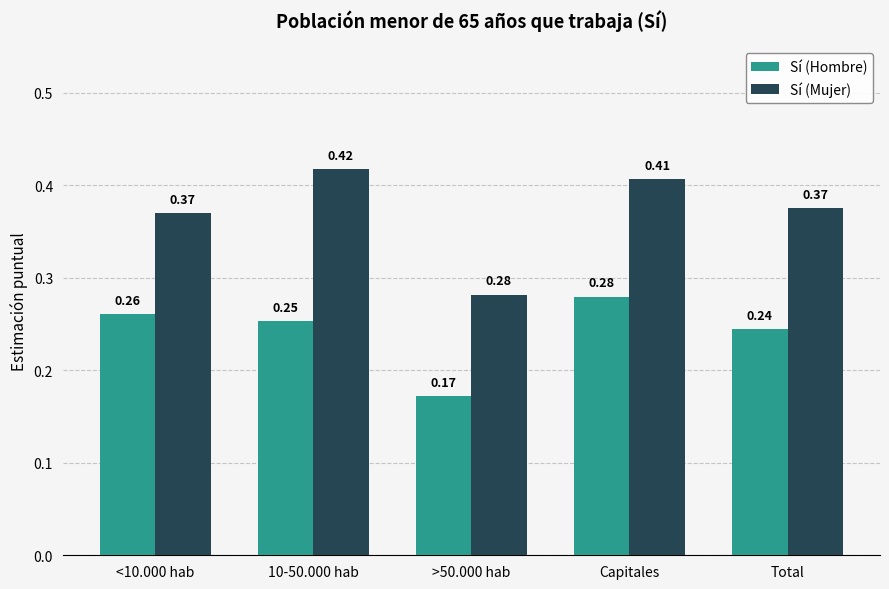

What is the difference between the maximum and minimum values in the Sí (Mujer) series?

0.1